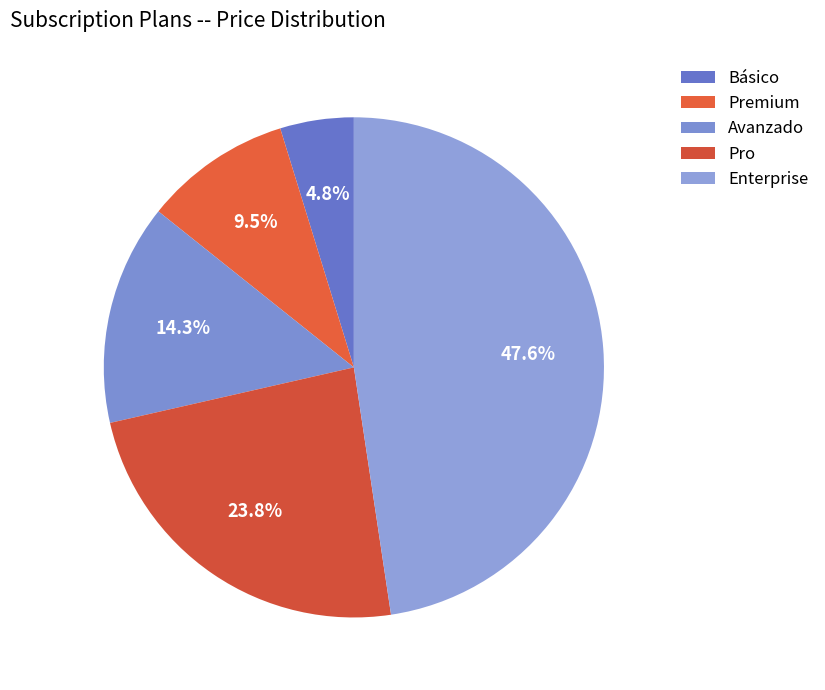

What is the total percentage of Premium and Básico?

14.3%